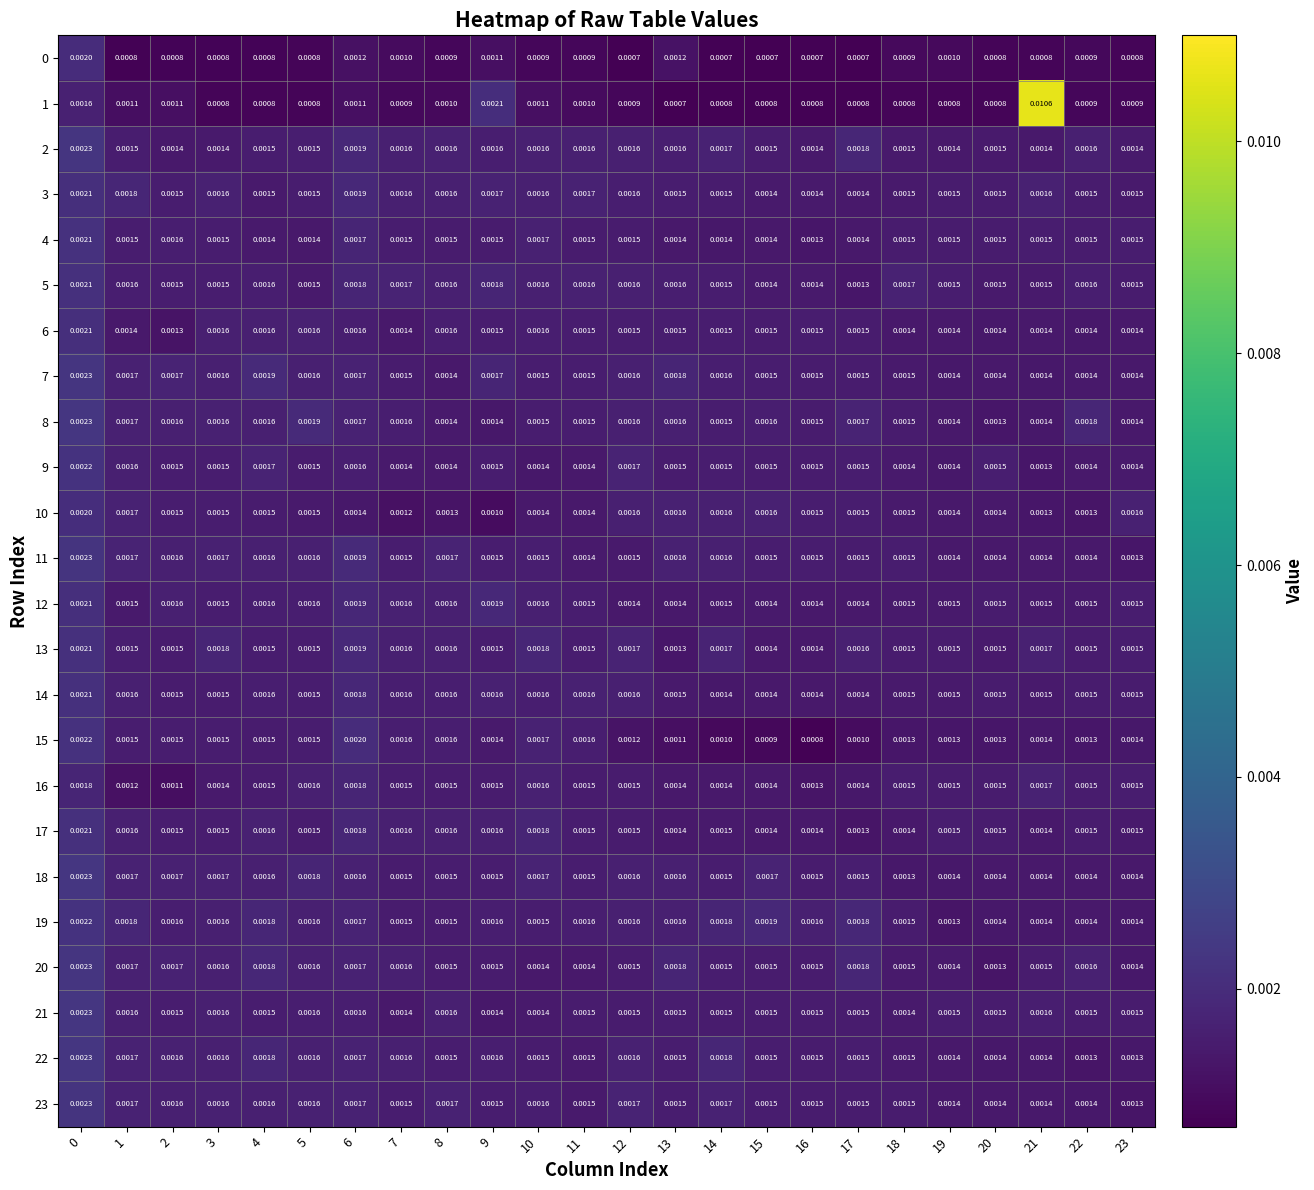

Is the value of 21 at 7 greater than the value of 4 at 23?

No